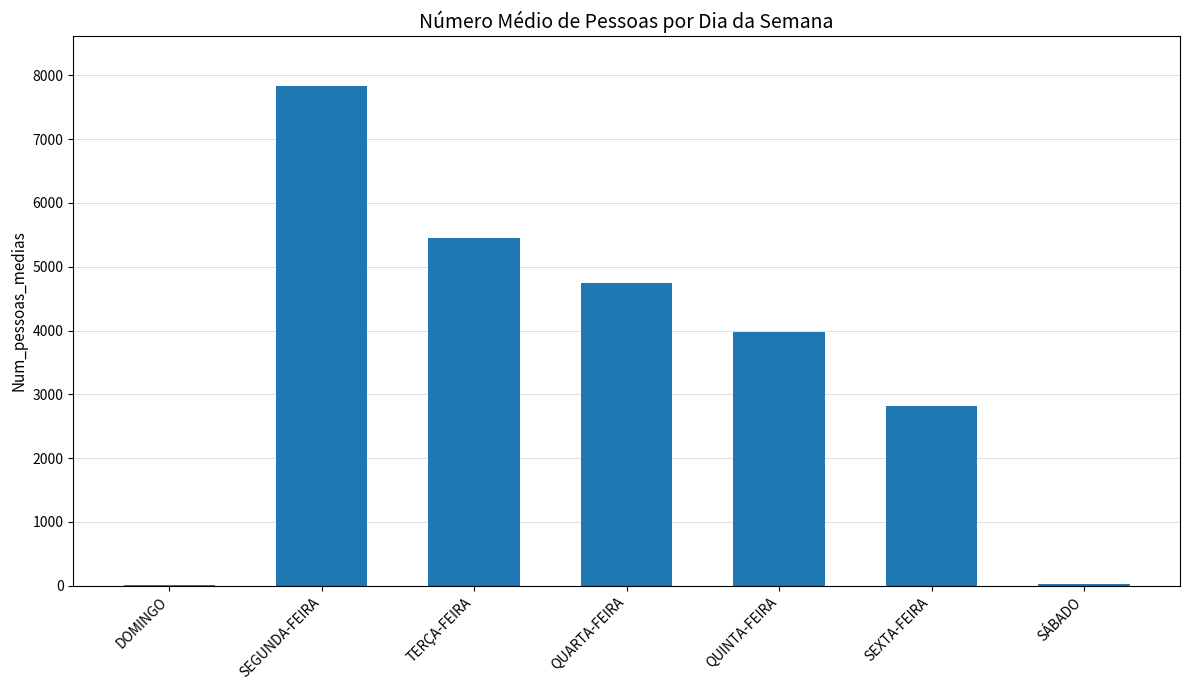

The value at SÁBADO is 27. True or false?

True